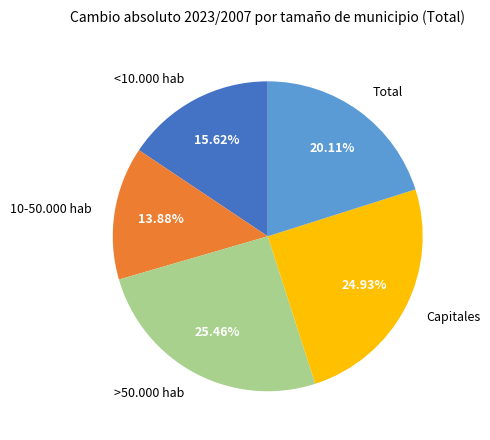

To the nearest percent, what portion does Total represent?

20%